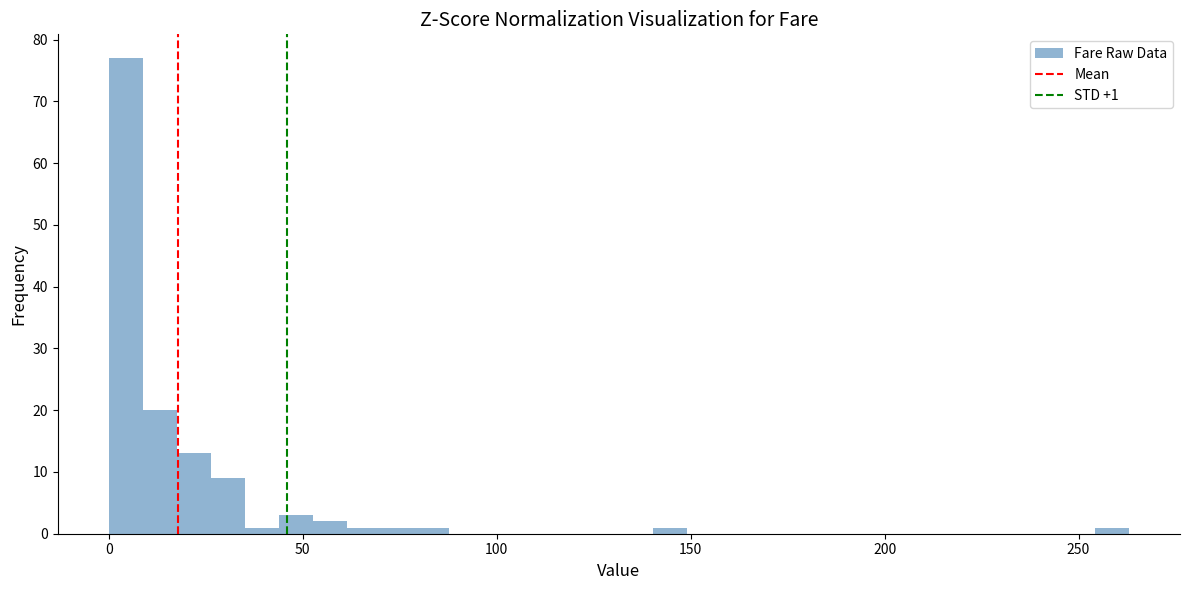

Around what value on the x-axis is the tallest bar? Give the approximate position of its centre, as read against the axis.

5